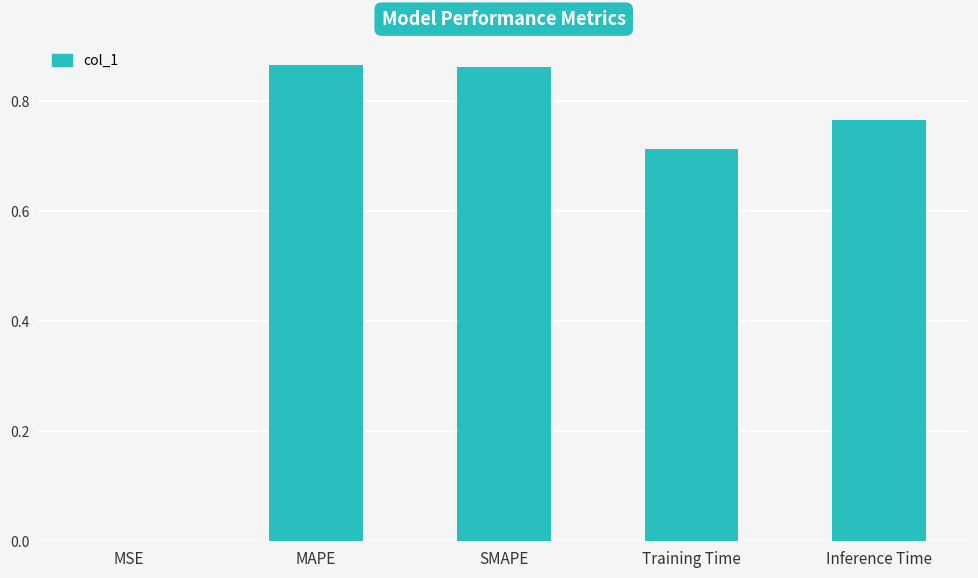

What is the sum of all values?

3.2